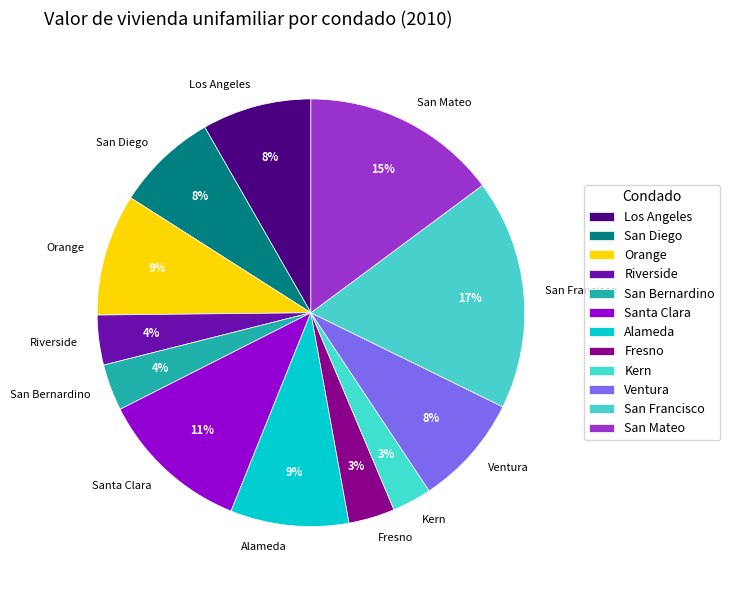

Approximately how many times larger is the value at Orange compared to San Mateo?

0.6